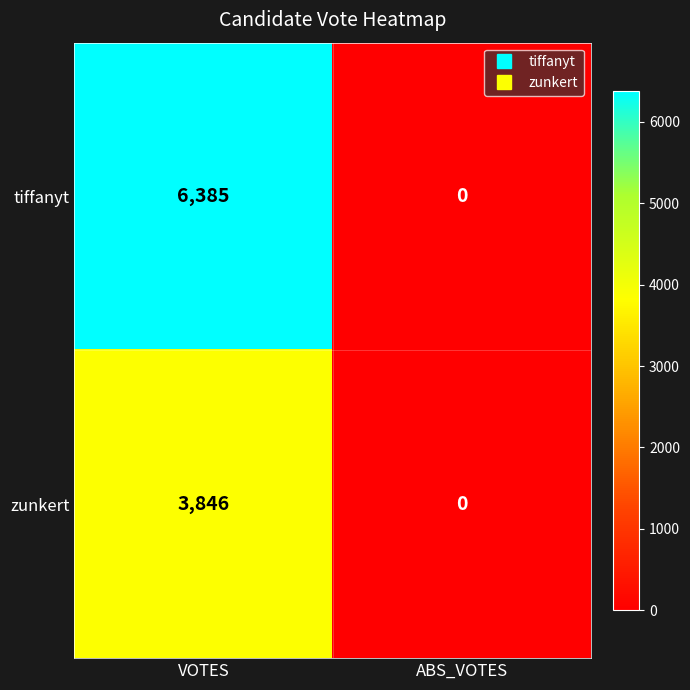

What is the difference between the maximum and minimum values in the zunkert series?

3846